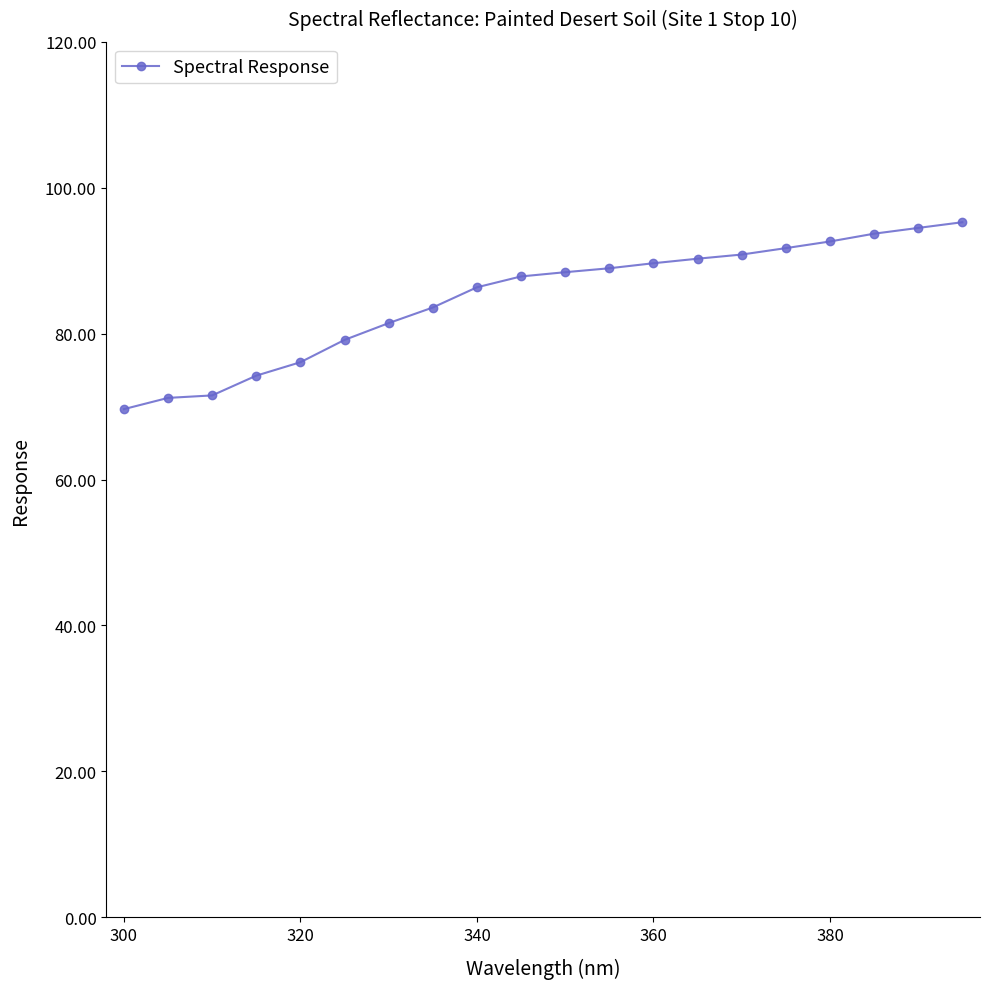

What is the minimum value shown in the chart?

69.7